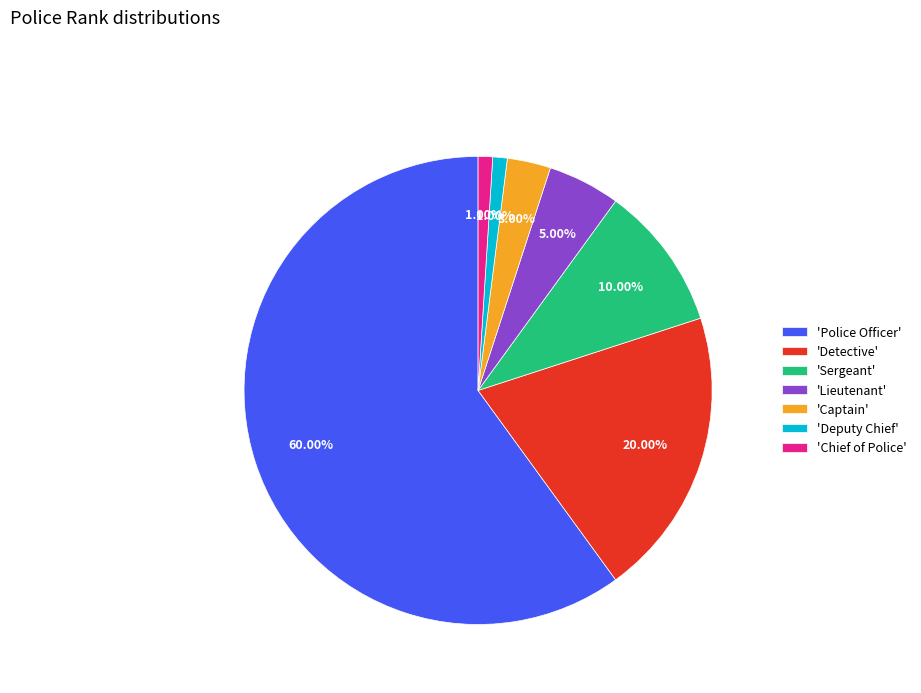

Is the sum of 'Detective' and 'Captain' greater than half?

No